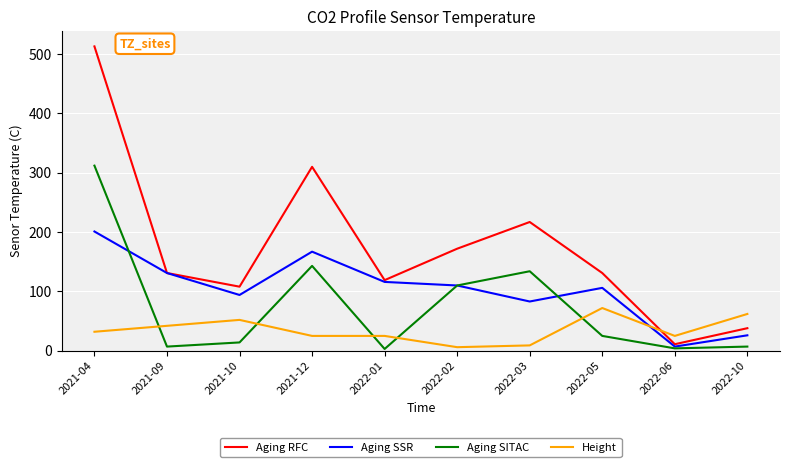

Does the chart display data point markers on the line(s)?

No